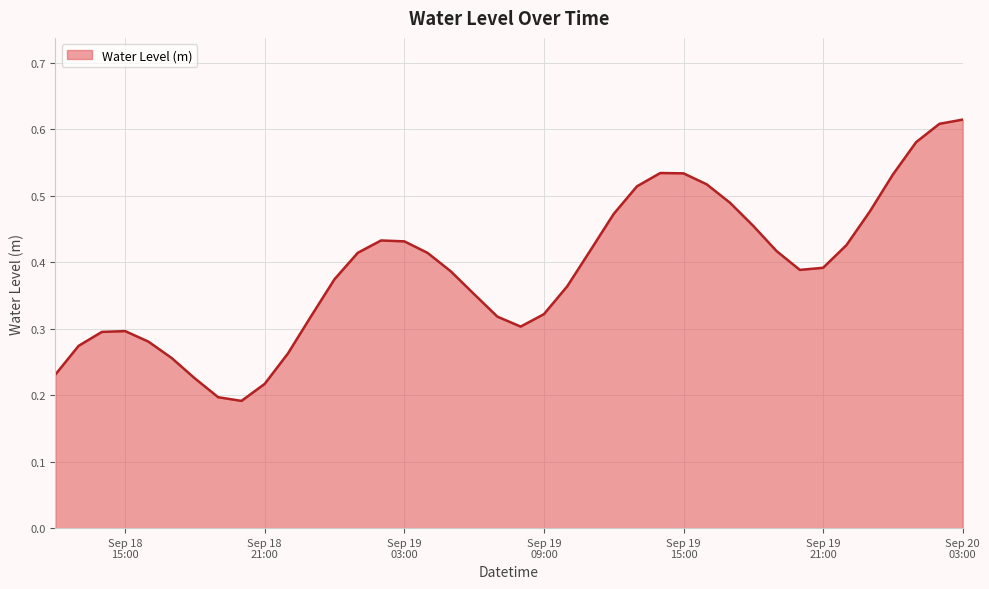

What is the value of the 22nd point from the left?

0.3